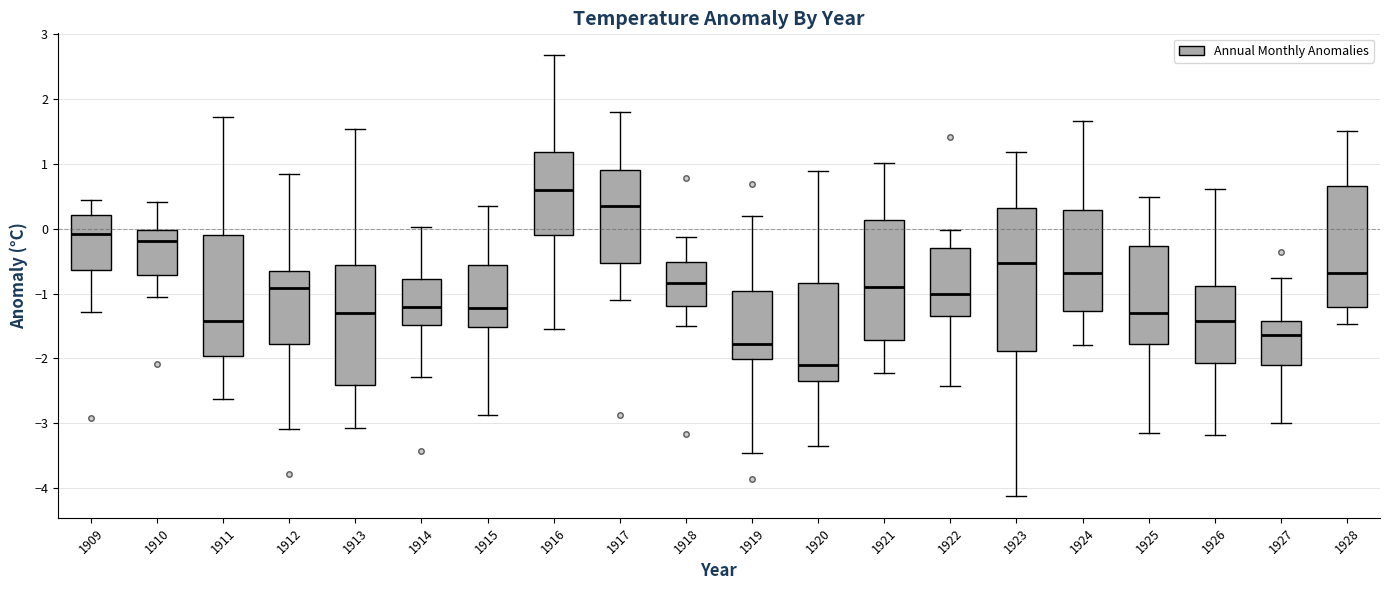

Reading left to right, transcribe this box plot: for each box, give where its median line is, the range the box spans, and where its two whiskers end, as read against the y-axis. The values are not printed on the chart, so give them approximately, as read against the axis.

1909: median -0.1, box -0.6 to 0.2, whiskers -1.3 to 0.4
1910: median -0.2, box -0.7 to 0.0, whiskers -1.1 to 0.4
1911: median -1.4, box -2.0 to -0.1, whiskers -2.6 to 1.7
1912: median -0.9, box -1.8 to -0.7, whiskers -3.1 to 0.8
1913: median -1.3, box -2.4 to -0.6, whiskers -3.1 to 1.5
1914: median -1.2, box -1.5 to -0.8, whiskers -2.3 to 0.0
1915: median -1.2, box -1.5 to -0.6, whiskers -2.9 to 0.4
1916: median 0.6, box -0.1 to 1.2, whiskers -1.6 to 2.7
1917: median 0.4, box -0.5 to 0.9, whiskers -1.1 to 1.8
1918: median -0.8, box -1.2 to -0.5, whiskers -1.5 to -0.1
1919: median -1.8, box -2.0 to -1.0, whiskers -3.5 to 0.2
1920: median -2.1, box -2.3 to -0.8, whiskers -3.4 to 0.9
1921: median -0.9, box -1.7 to 0.1, whiskers -2.2 to 1.0
1922: median -1.0, box -1.3 to -0.3, whiskers -2.4 to 0.0
1923: median -0.5, box -1.9 to 0.3, whiskers -4.1 to 1.2
1924: median -0.7, box -1.3 to 0.3, whiskers -1.8 to 1.7
1925: median -1.3, box -1.8 to -0.3, whiskers -3.2 to 0.5
1926: median -1.4, box -2.1 to -0.9, whiskers -3.2 to 0.6
1927: median -1.6, box -2.1 to -1.4, whiskers -3.0 to -0.8
1928: median -0.7, box -1.2 to 0.7, whiskers -1.5 to 1.5